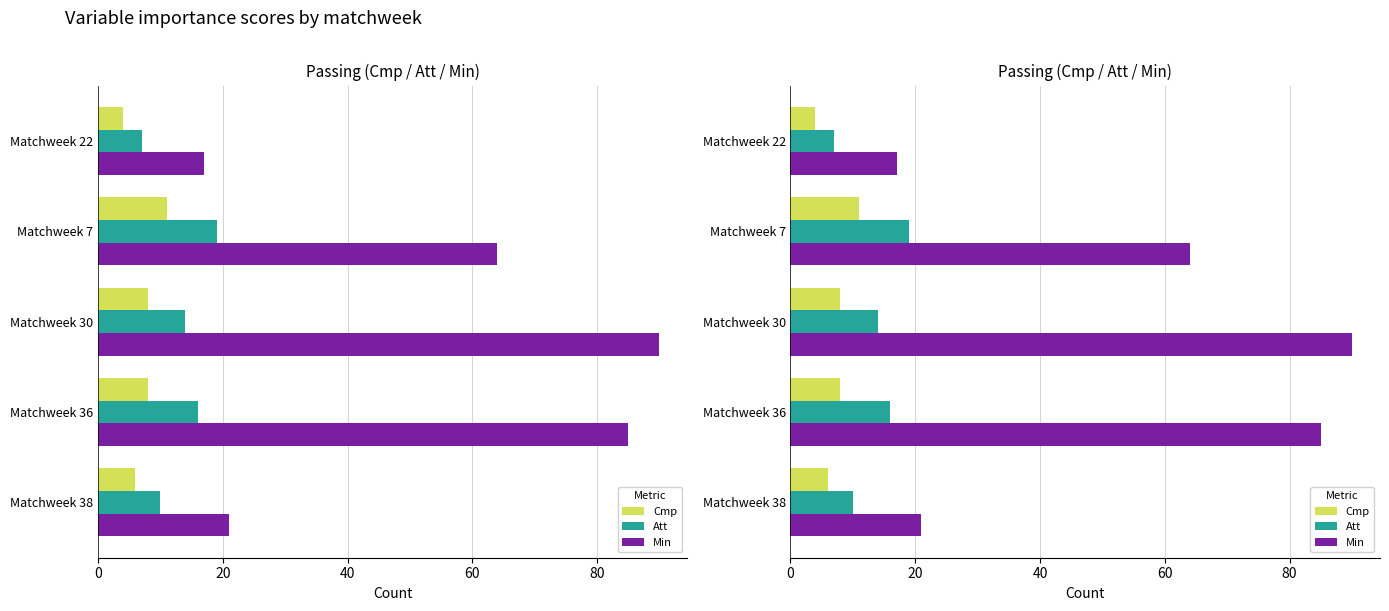

How many Att values are between 10 and 16?

3